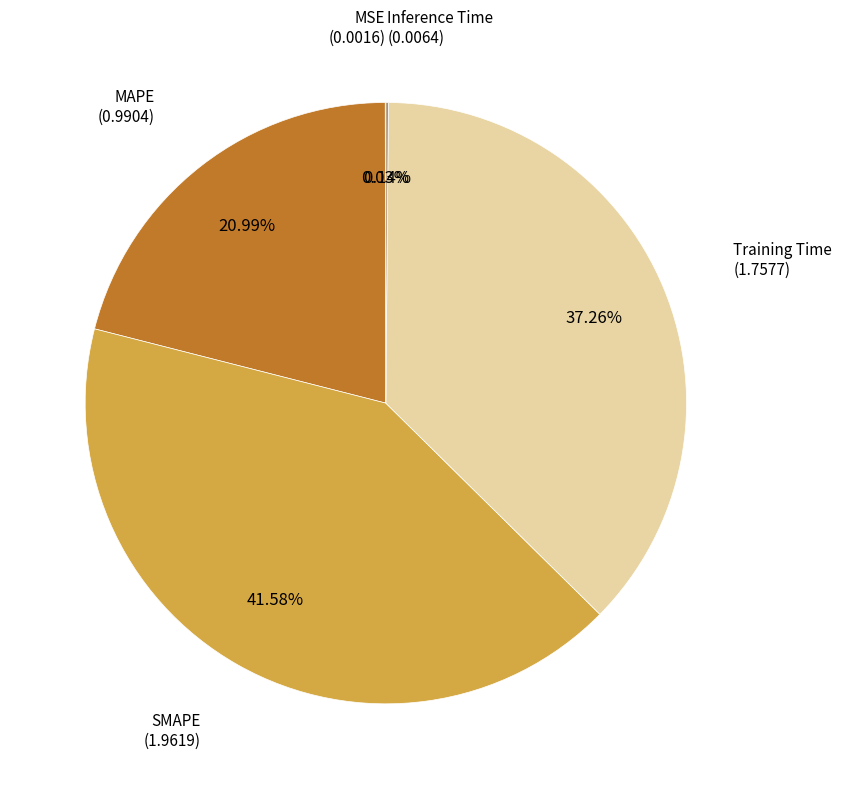

Is there a majority slice in this chart?

No